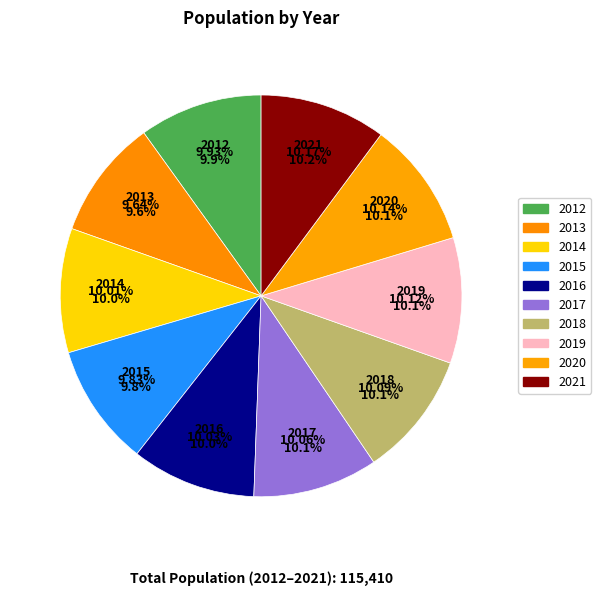

Between 2016 and 2015, which is larger?

2016